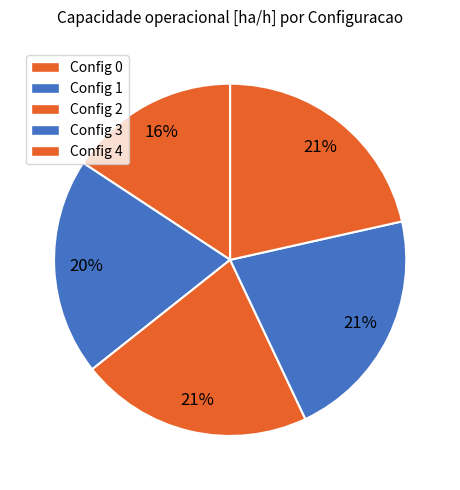

Count the number of slices in the pie.

5